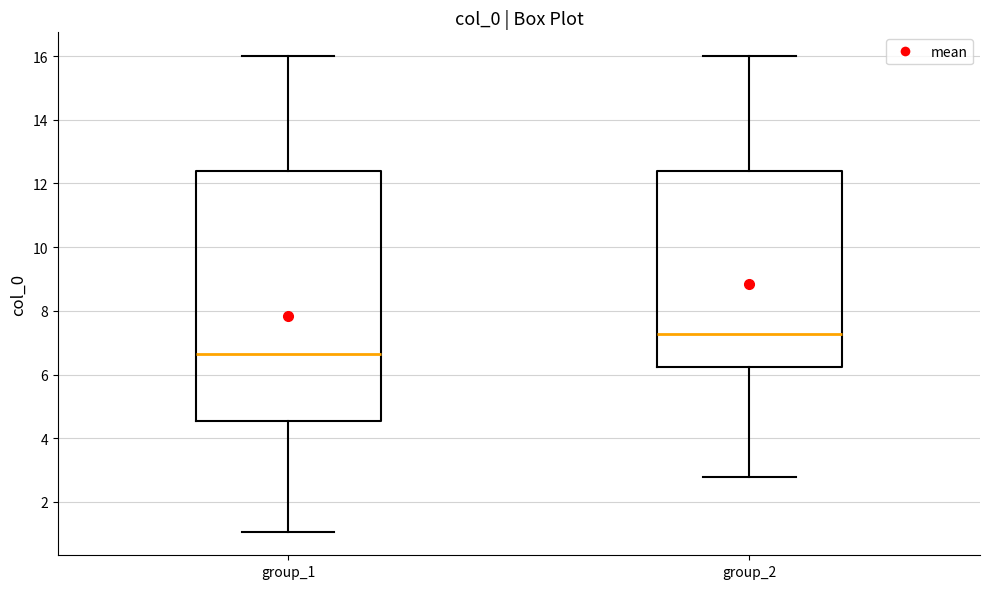

Where does the median line of the box for group_1 sit on the y-axis? The values are not printed on the chart, so give them approximately, as read against the axis.

6.6